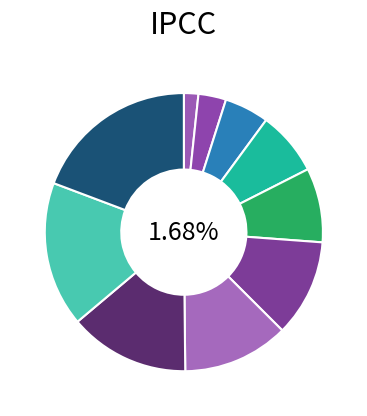

Which has a higher value, 28775 or 201425?

201425